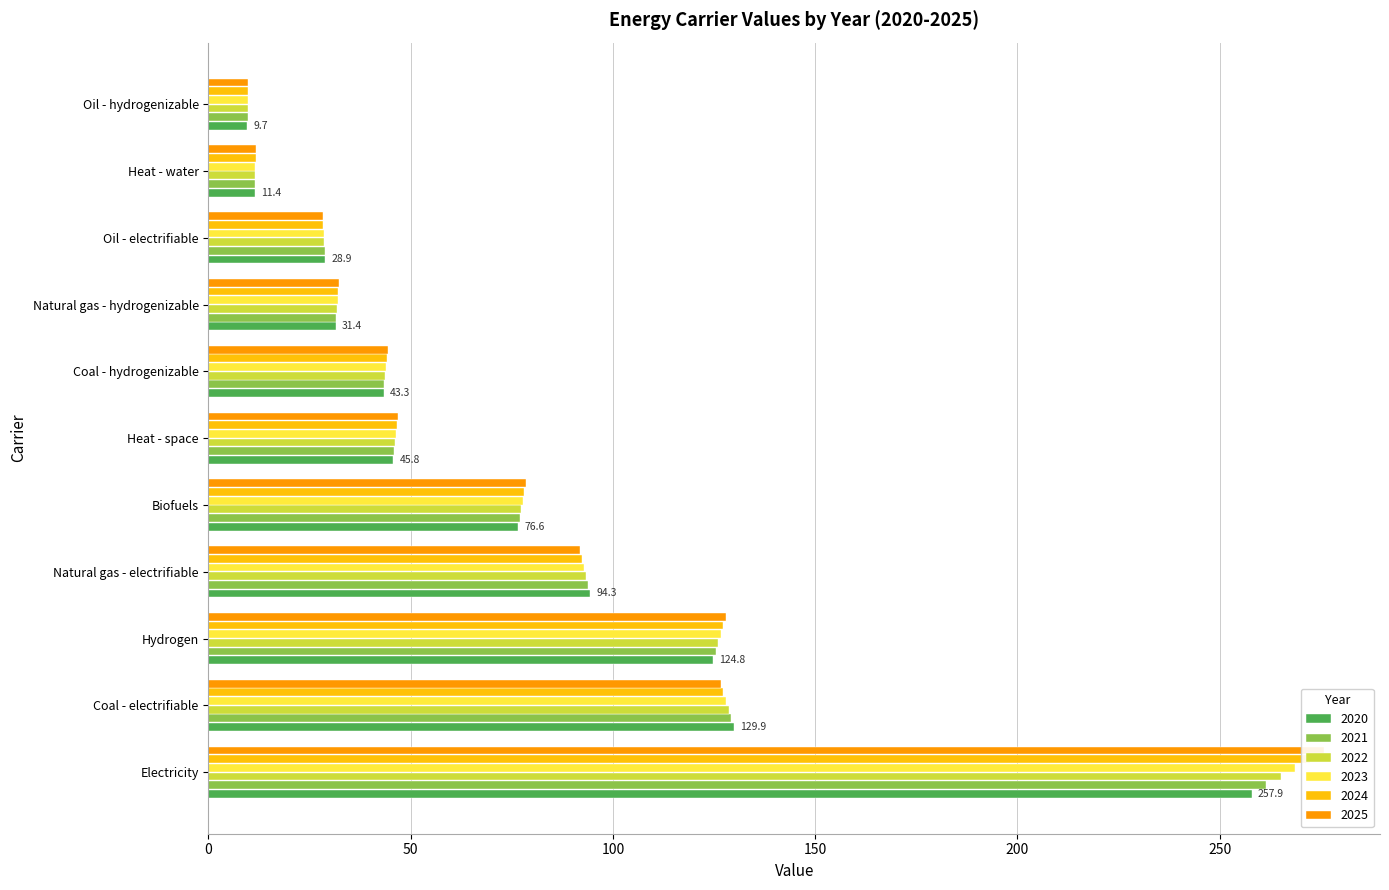

How many distinct data groups are displayed?

6